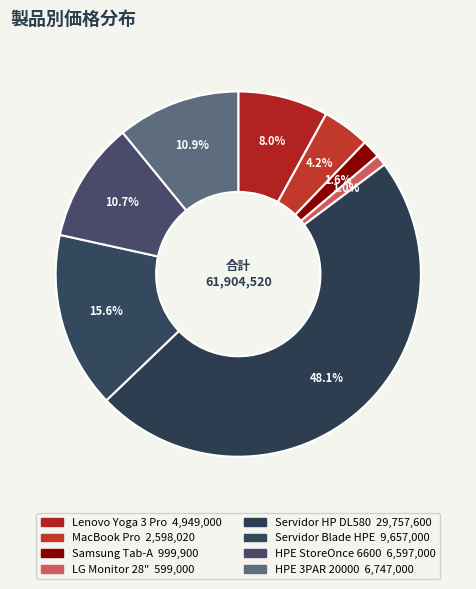

How many slices are in this pie chart?

8